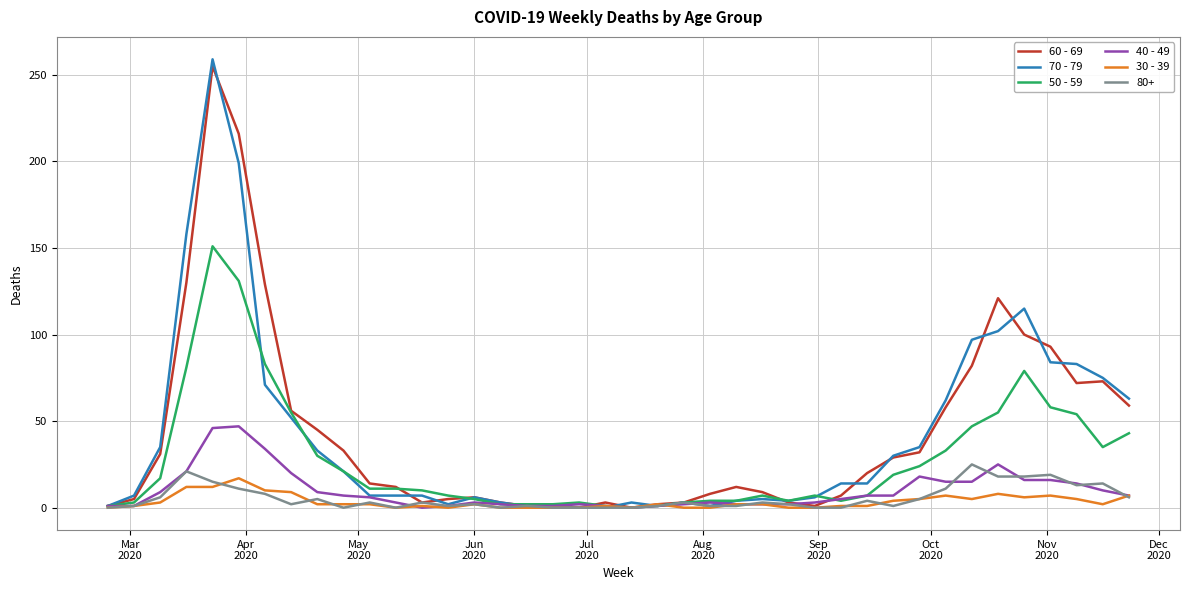

At how many categories does at least one series exceed 102?

6